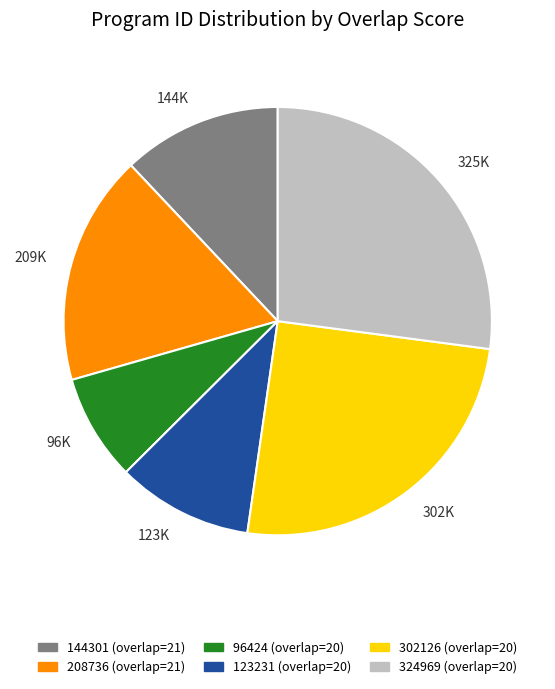

True or false: 302126 (overlap=20) accounts for 36% of the total.

False